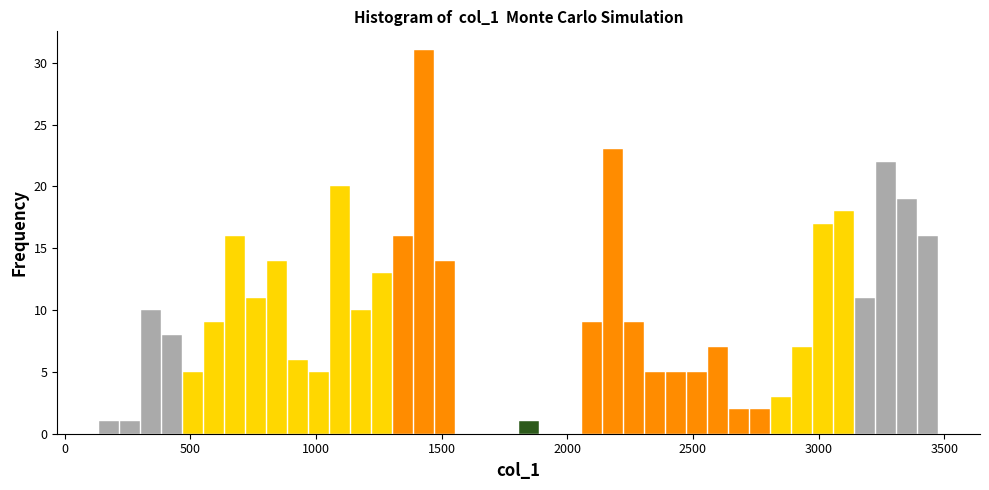

Read against the x-axis, roughly where is the centre of the tallest bar?

1450